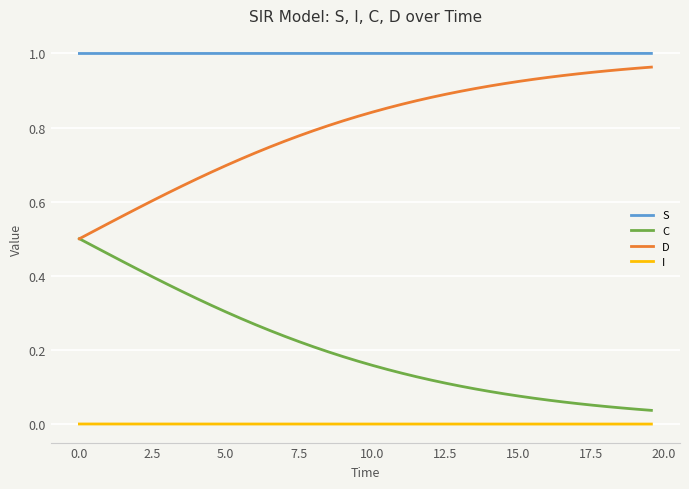

List the series in order of their peak value, lowest first.

I, C, D, S